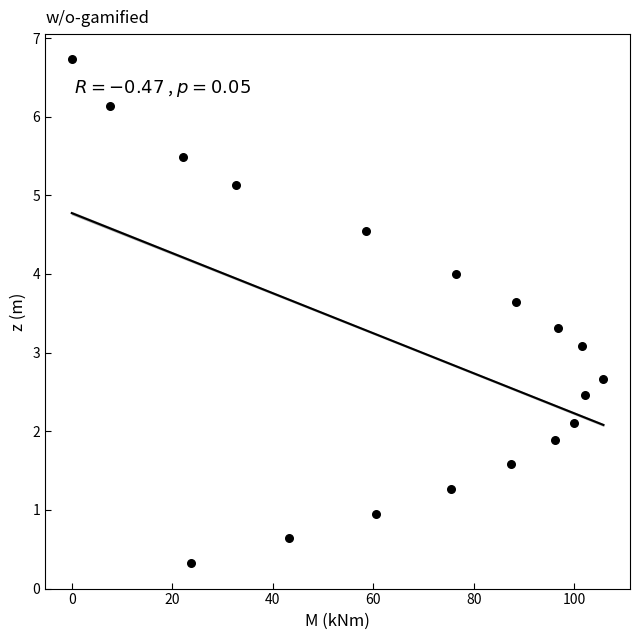

What Y value in the scatter plot is closest to 3?

3.1